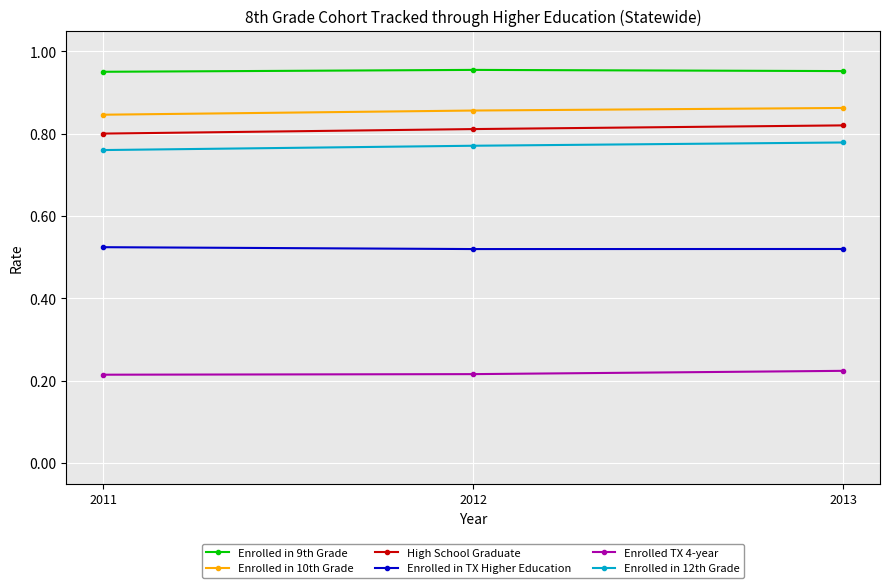

What is the spread (max minus min) of values at 2011?

0.7